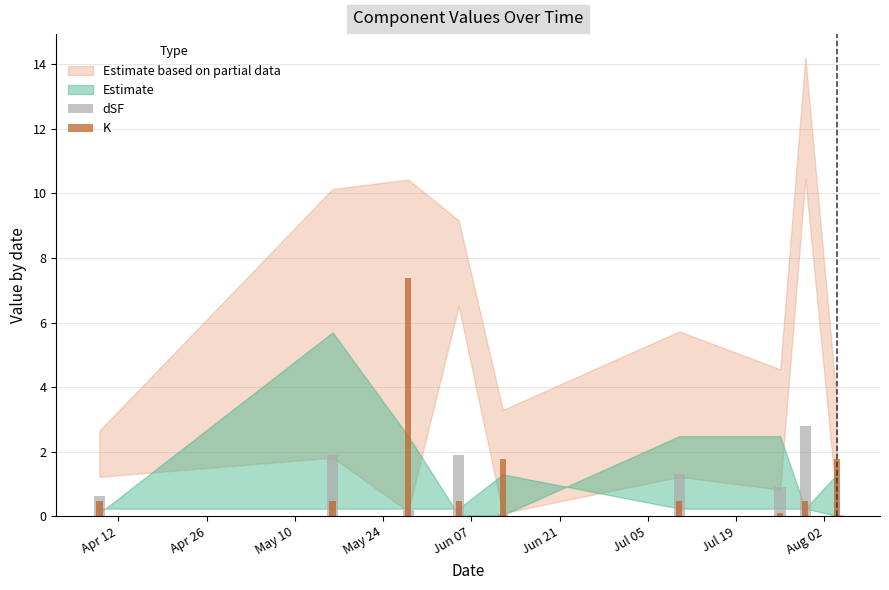

Is it true that K equals 2.3 at Jun 07?

False